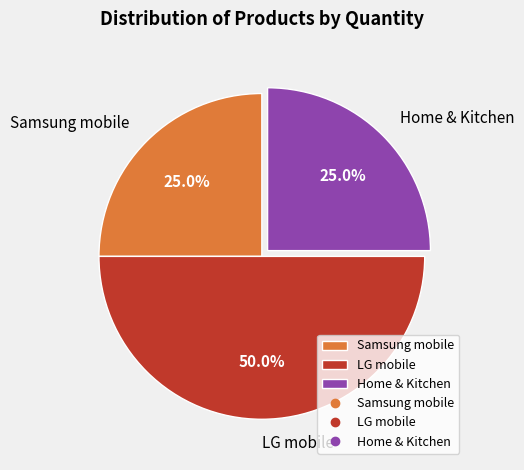

To the nearest percent, what is the combined percentage of Samsung mobile and Home & Kitchen?

50%